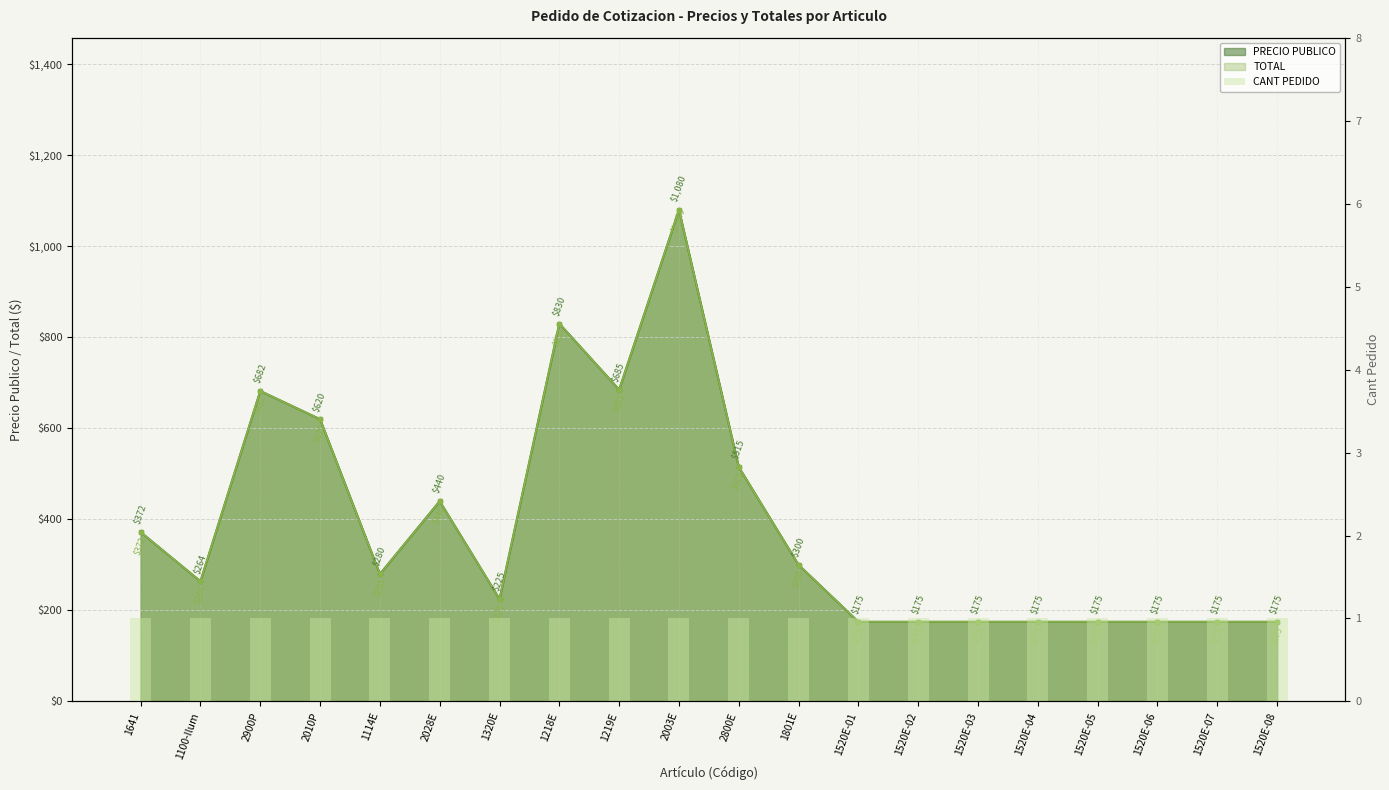

What is the maximum value shown in the chart?

1080